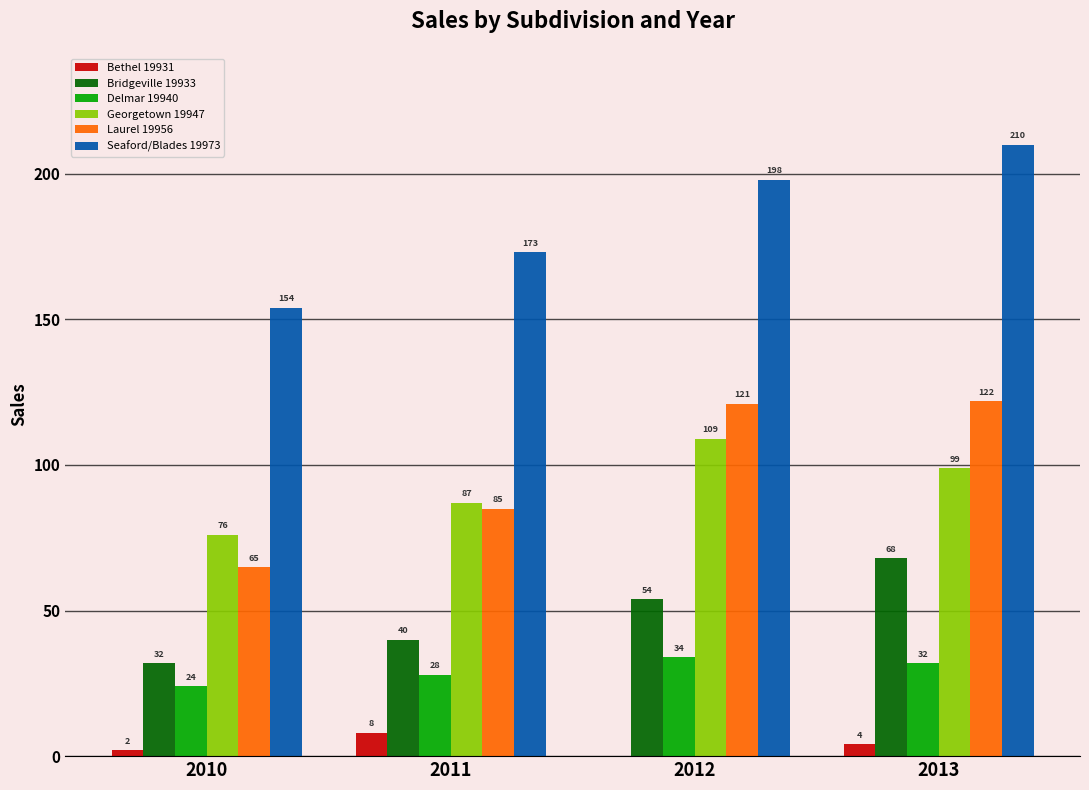

The value of Seaford/Blades 19973 at 2010 is 154. True or false?

True